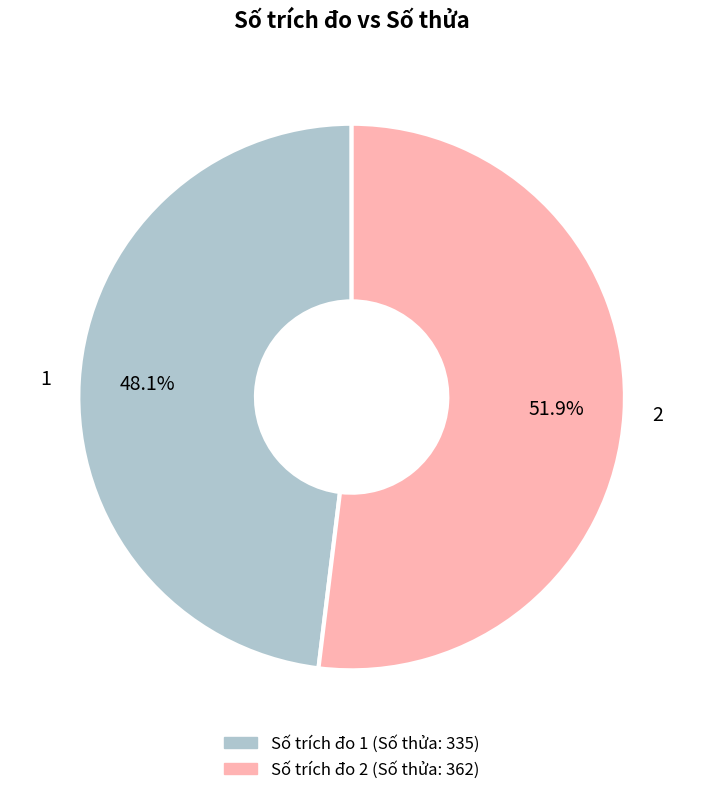

What is the total percentage of 2 and 1?

100.0%